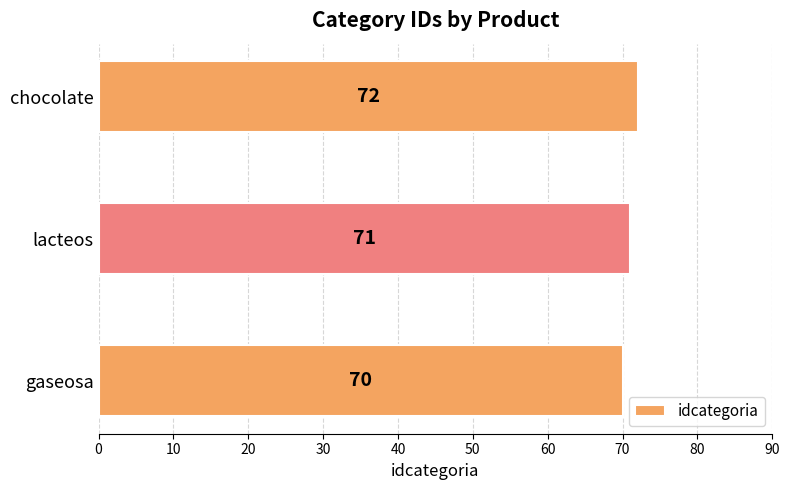

How many values are between 70 and 72?

3